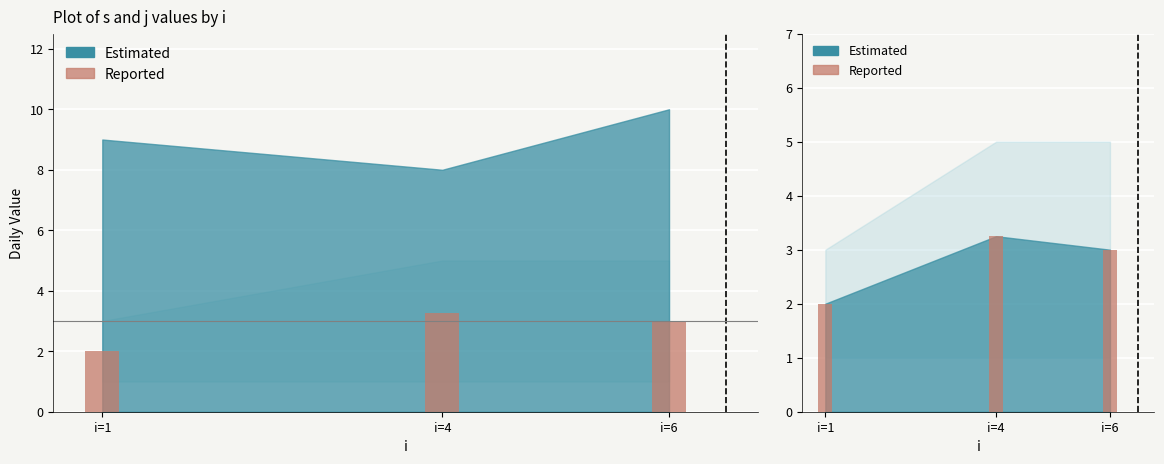

Are the bars horizontal?

No